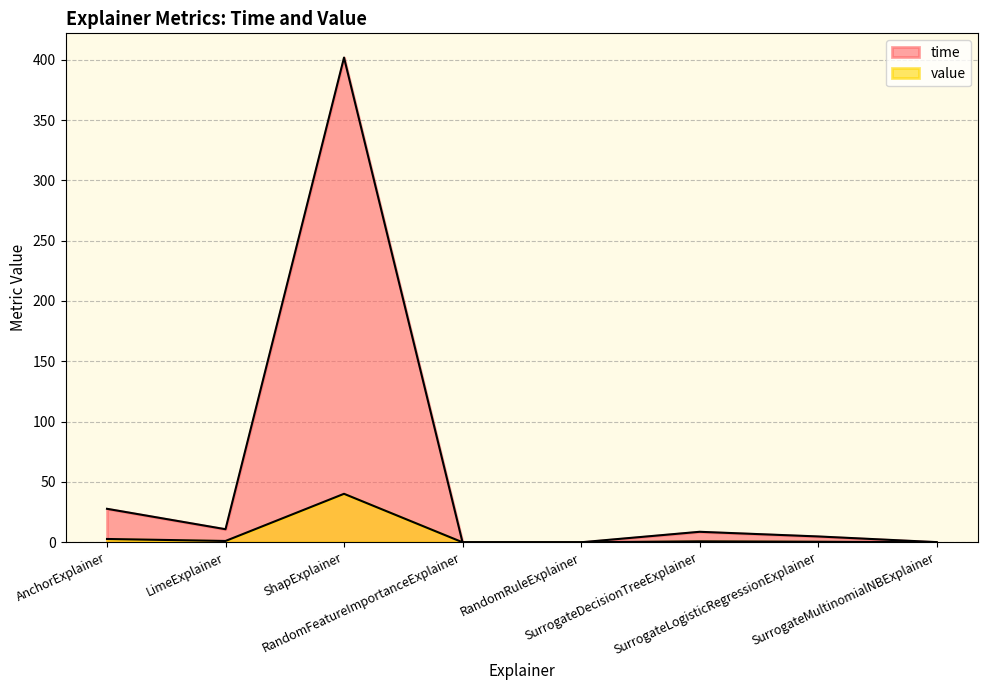

At how many categories does at least one series exceed 208?

1